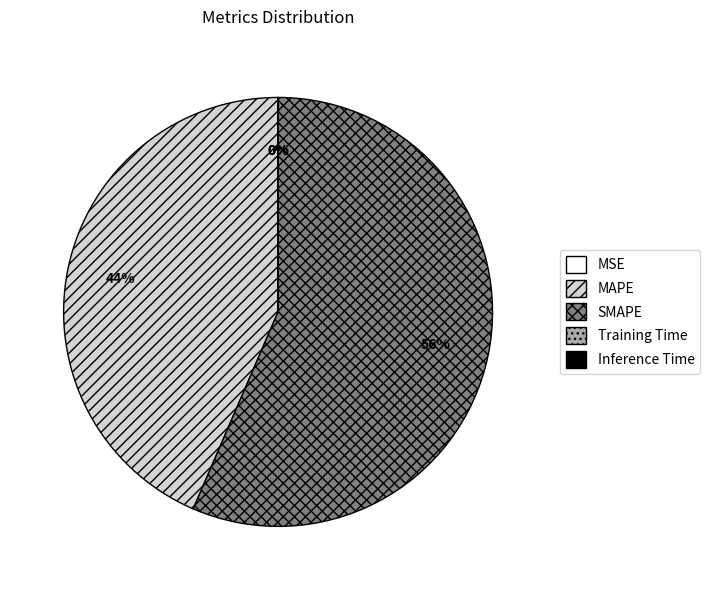

The SMAPE slice represents 66% of the pie. True or false?

False